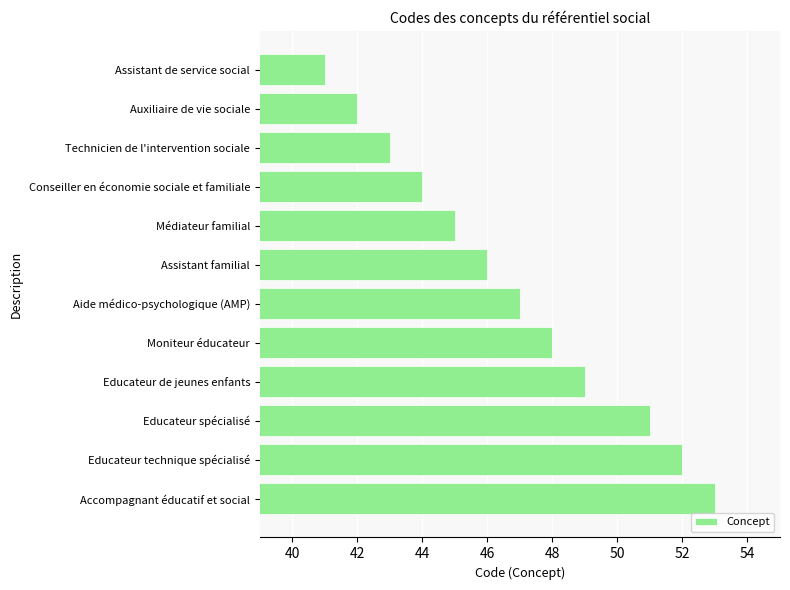

How many data points are less than 47?

6